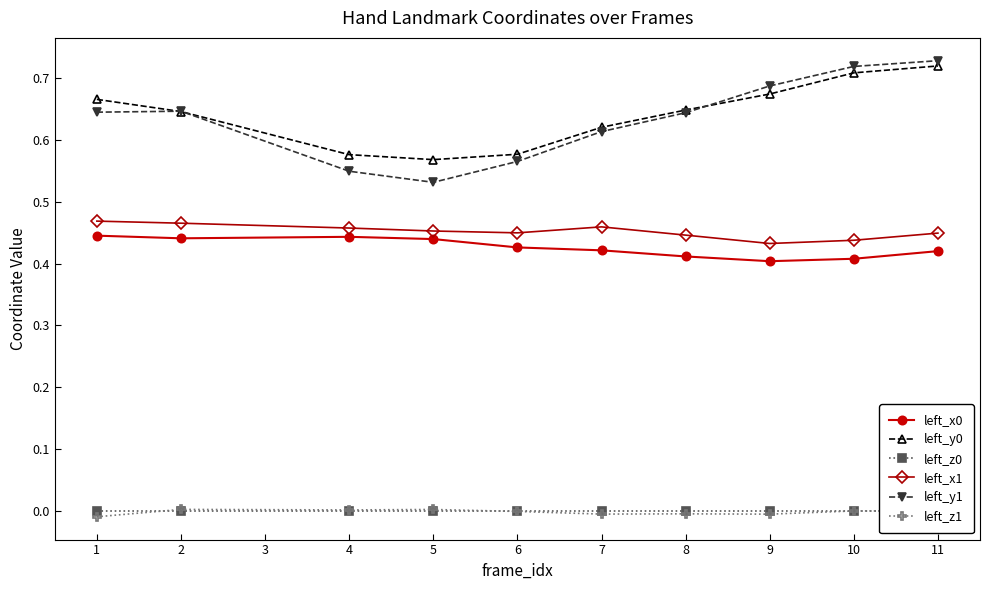

True or false: left_z1 and left_y1 intersect in this chart.

False